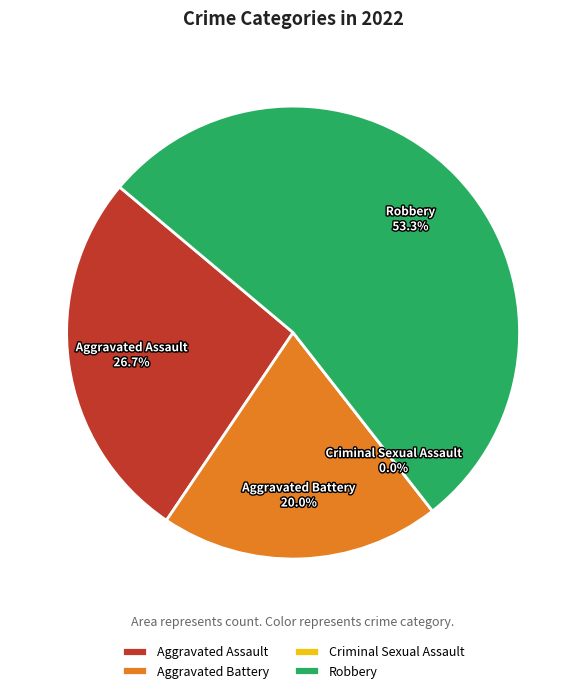

Is it true that Criminal Sexual Assault is 1% of the pie?

False